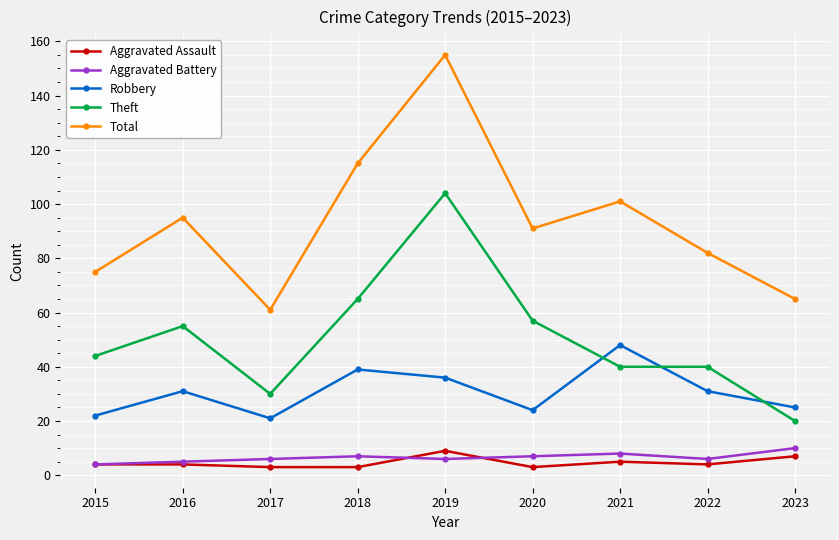

In Aggravated Battery, how many points are higher than both neighbors (excluding endpoints)?

2